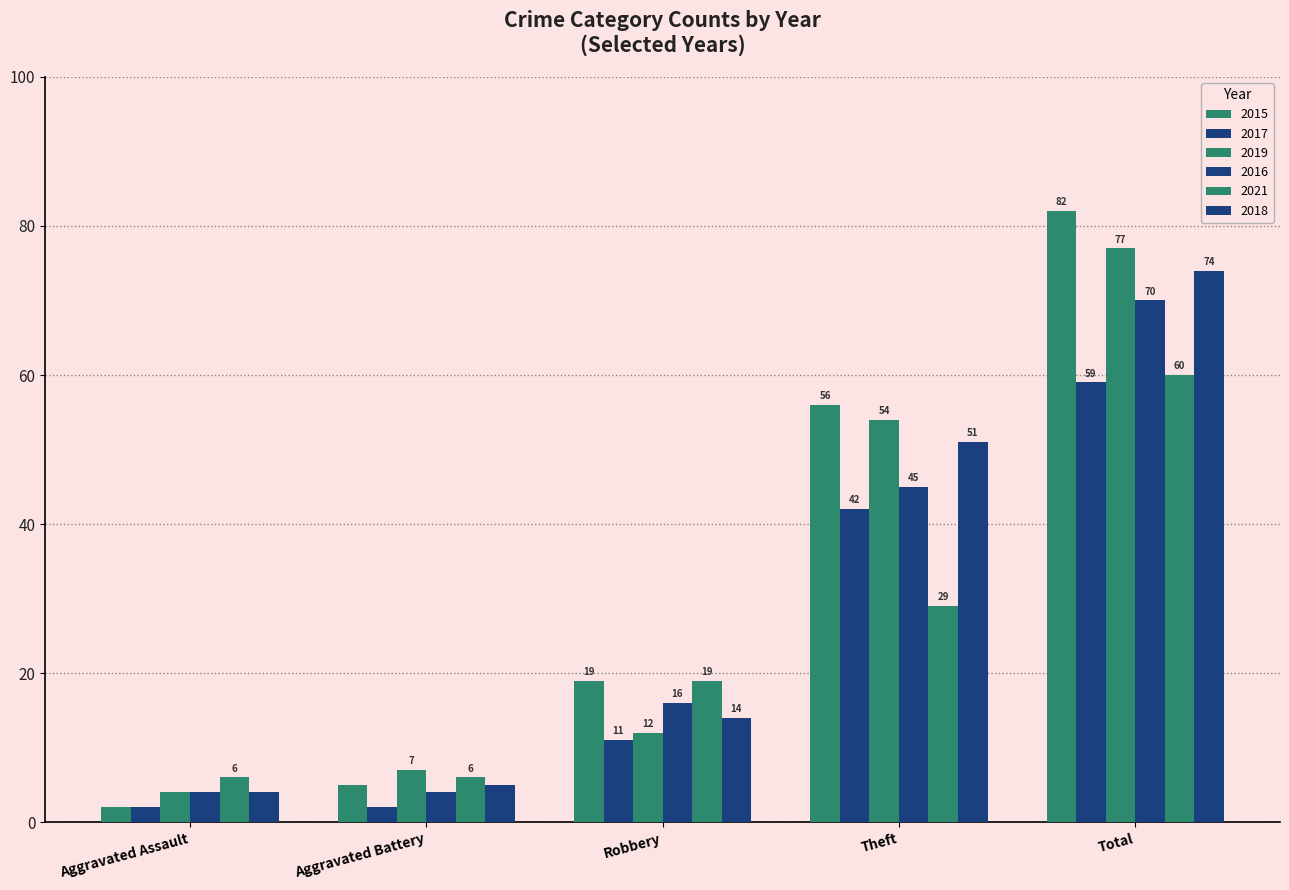

How many 2021 values are between 6 and 29?

4